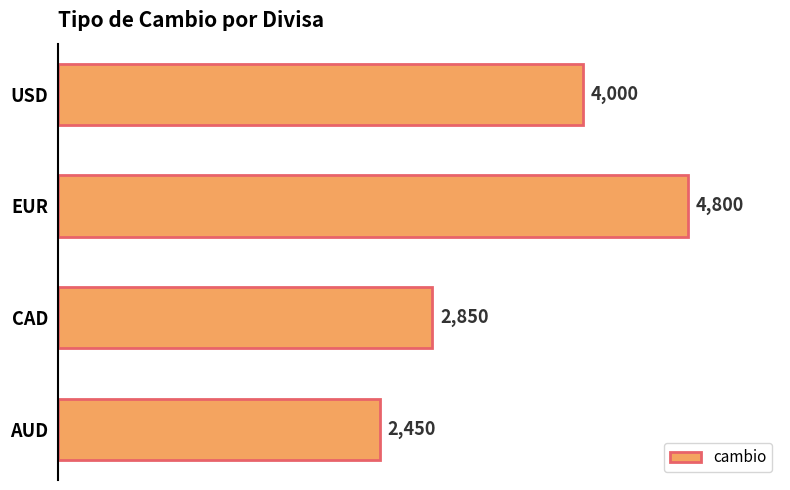

Reading top to bottom, transcribe all the data shown in this chart.

USD=4000	EUR=4800	CAD=2850	AUD=2450